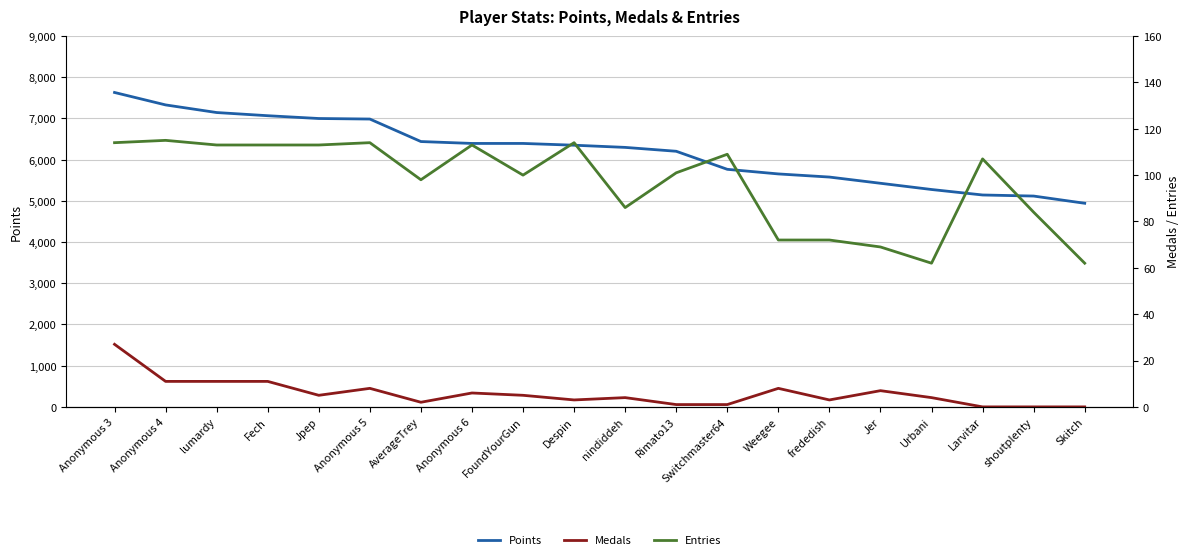

Which series changed the most between Fech and Switchmaster64?

Points